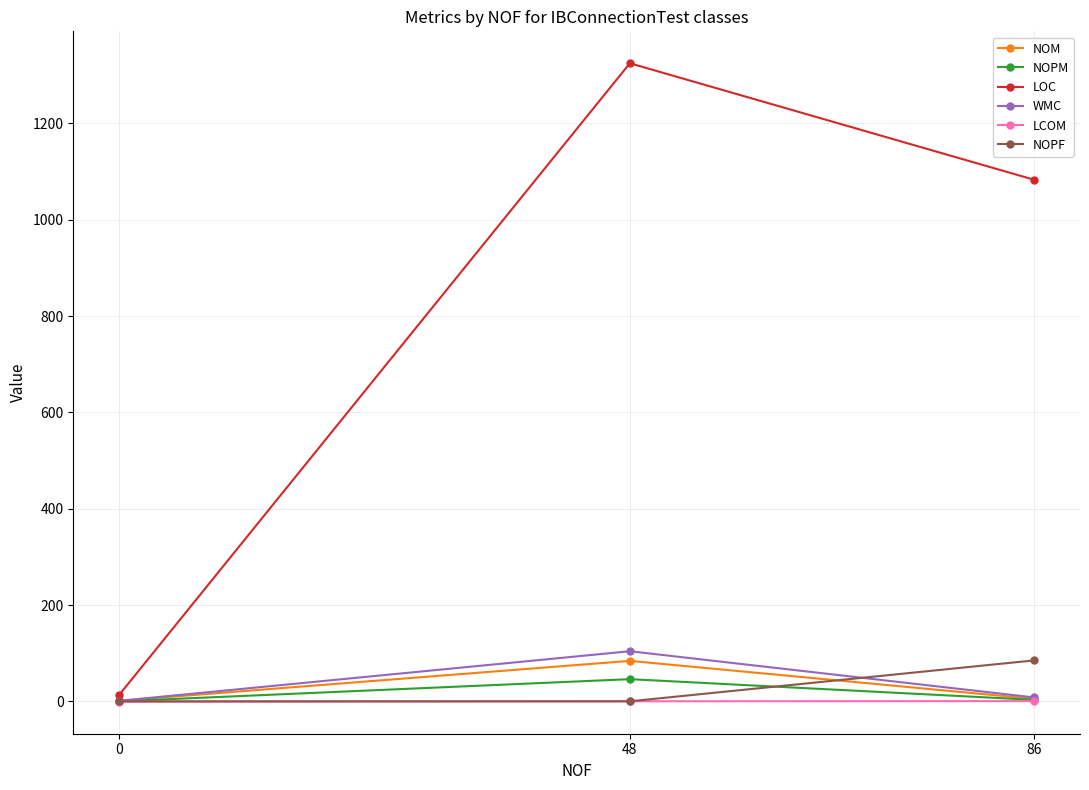

What is the difference between the NOPF values at 86 and 48?

85.0